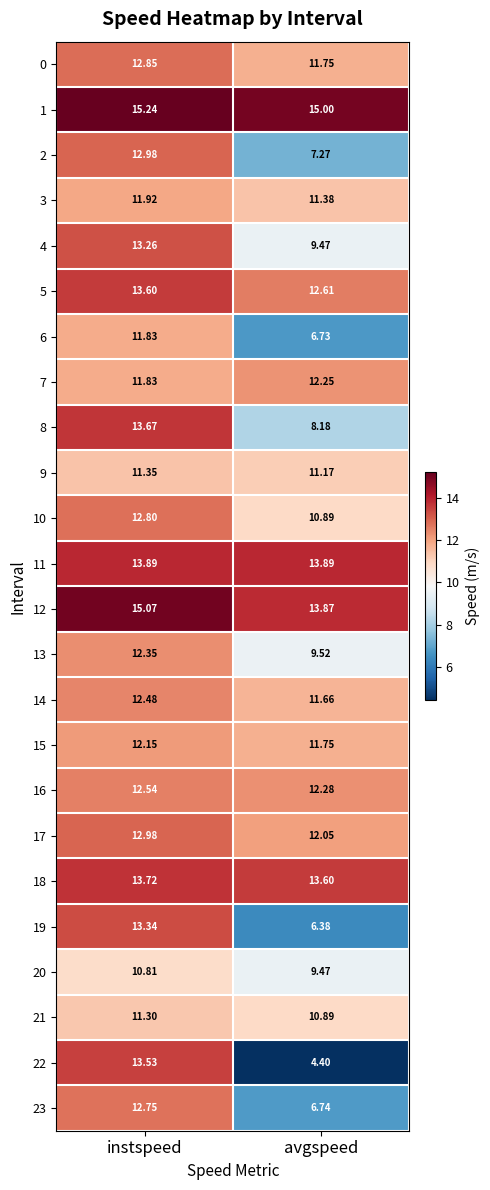

Where is 6 nearest to the value 9?

avgspeed